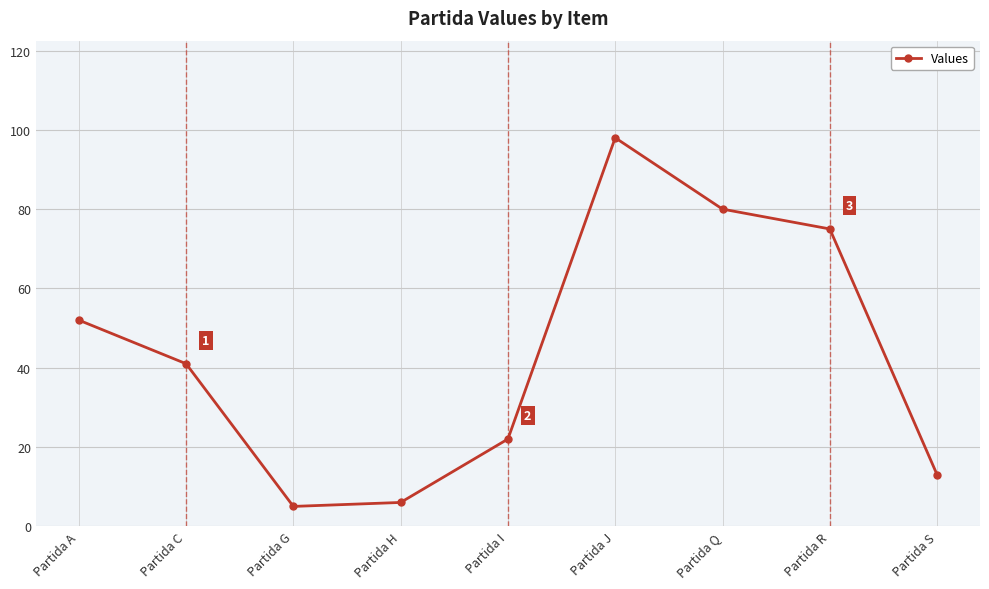

Reading left to right, what are all the values shown in this chart?

52	41	5	6	22	98	80	75	13